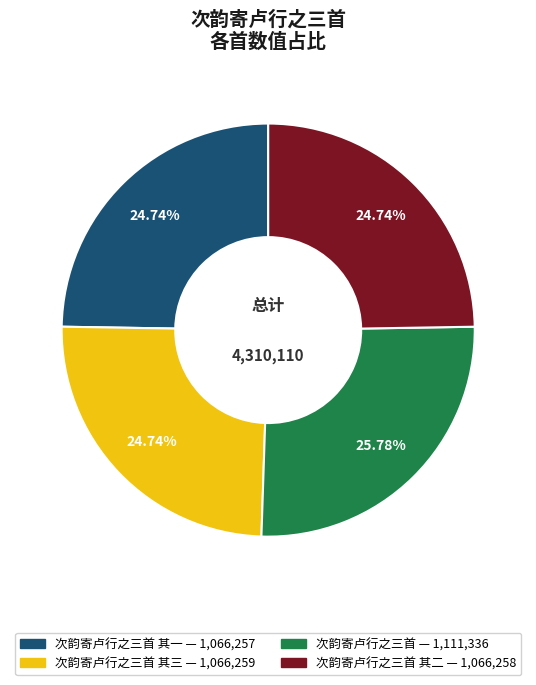

Is there a majority slice in this chart?

No